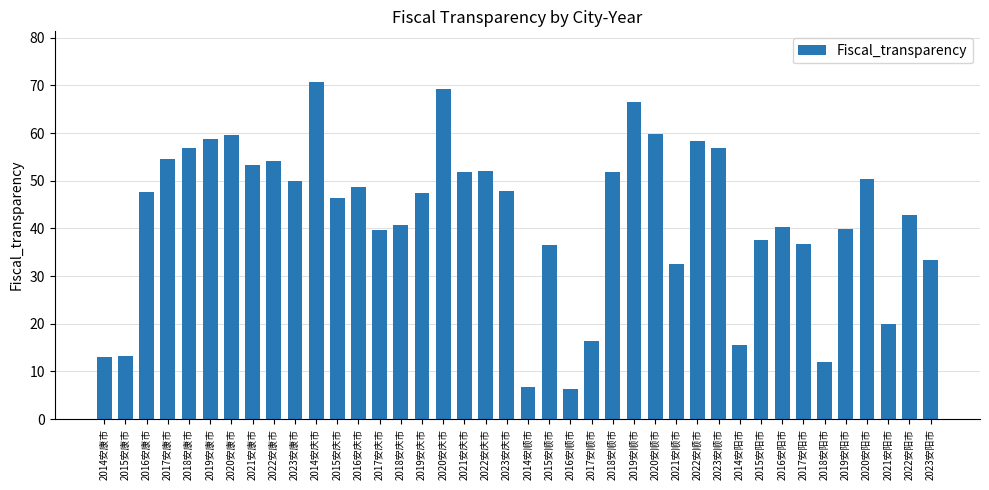

What is the greatest value displayed?

70.7